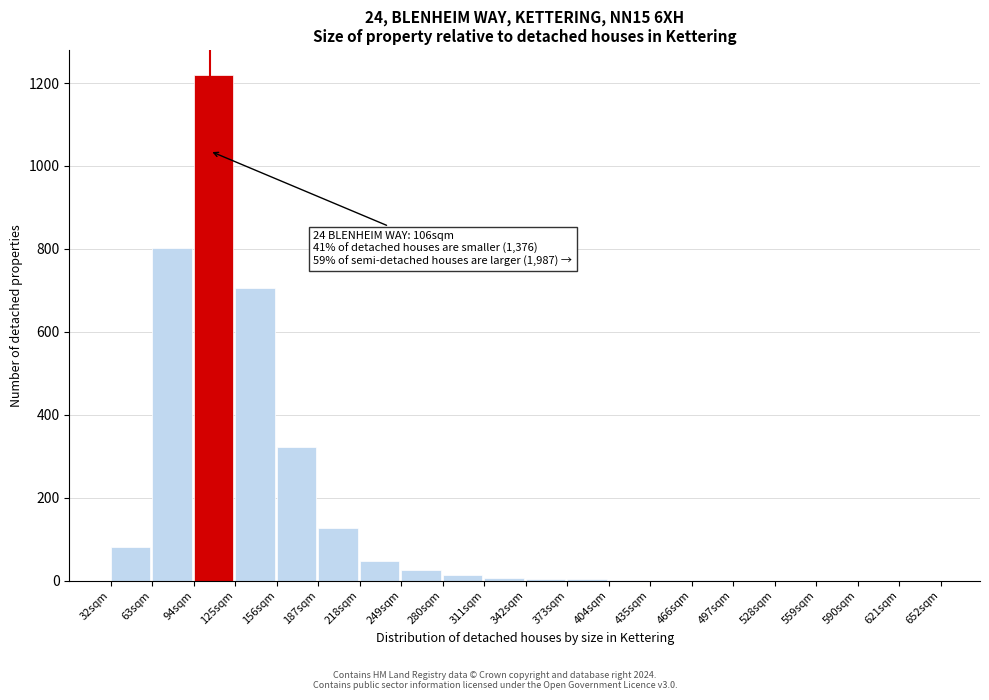

The chart shows a value of 48 at 218sqm. True or false?

True